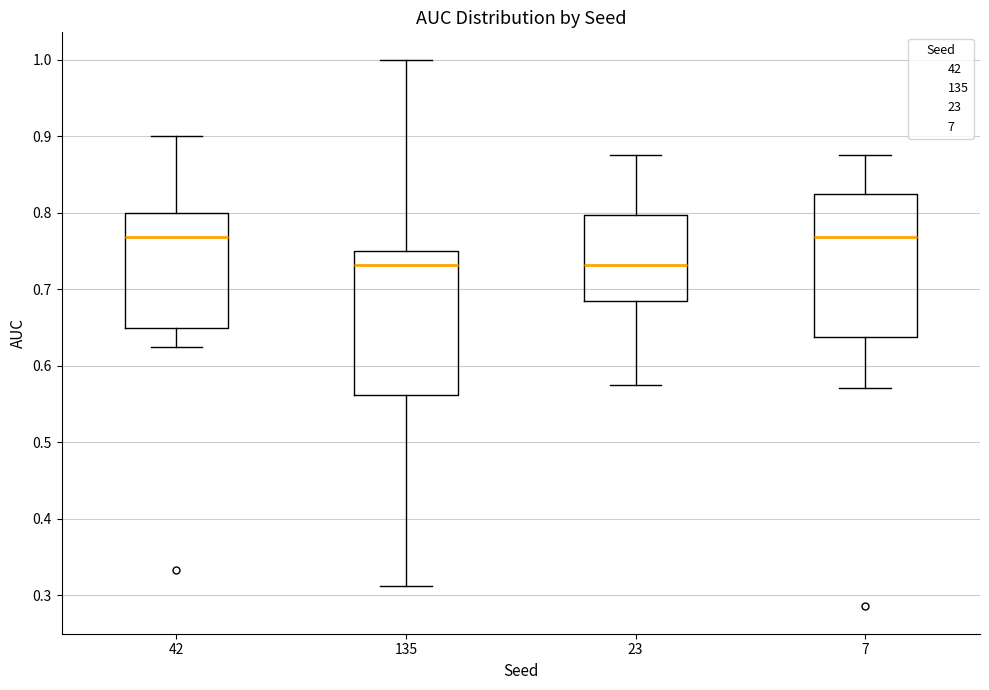

Reading left to right, read every box against the y-axis: the position of its median line, the range the box covers, and the ends of its whiskers. The values are not printed on the chart, so give them approximately, as read against the axis.

42: median 0.77, box 0.65 to 0.80, whiskers 0.63 to 0.90
135: median 0.73, box 0.56 to 0.75, whiskers 0.31 to 1.00
23: median 0.73, box 0.68 to 0.80, whiskers 0.58 to 0.88
7: median 0.77, box 0.64 to 0.82, whiskers 0.57 to 0.88